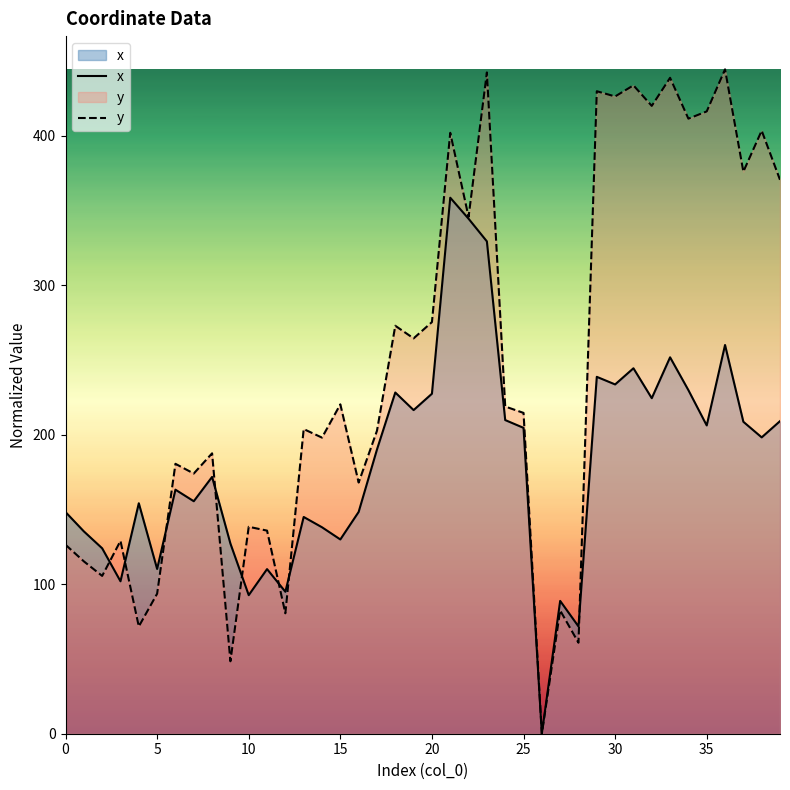

What is the sum of the y values at 27 and 30?

508.6